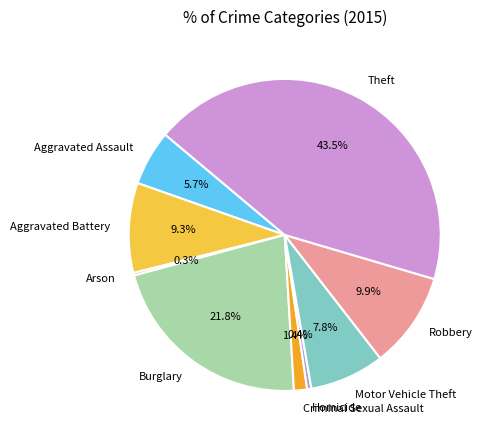

Combined, do Criminal Sexual Assault and Robbery account for over 50%?

No